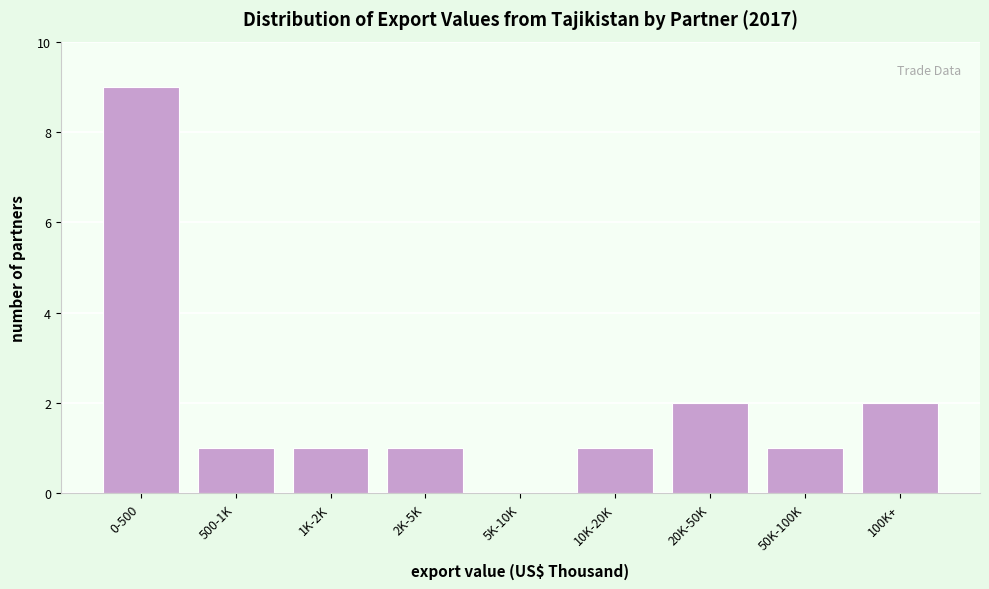

Reading left to right, extract all data points from this chart.

0-500=9	500-1K=1	1K-2K=1	2K-5K=1	5K-10K=0	10K-20K=1	20K-50K=2	50K-100K=1	100K+=2